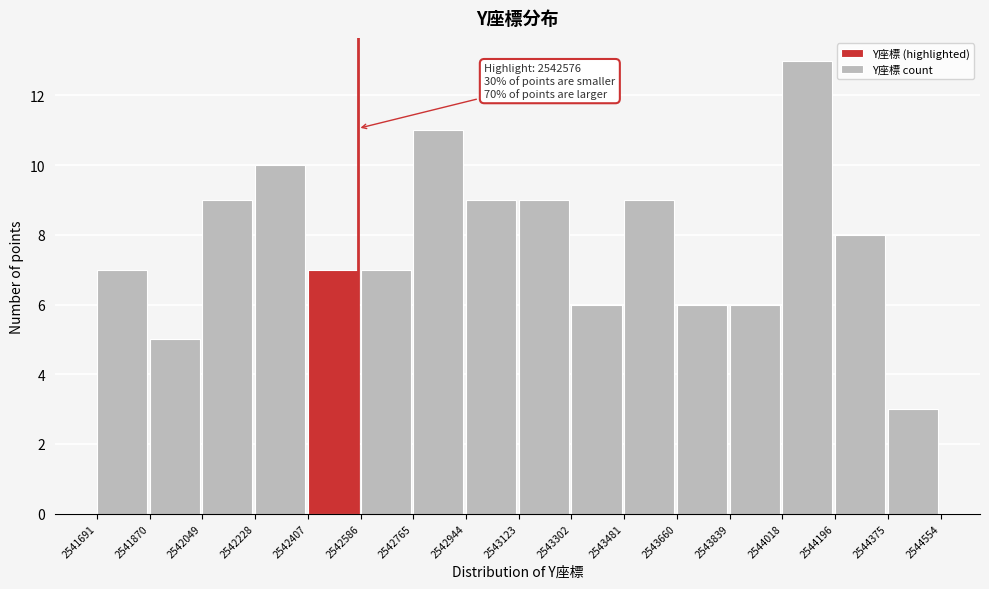

Which range on the x-axis has the tallest bar?

2544018 to 2544196